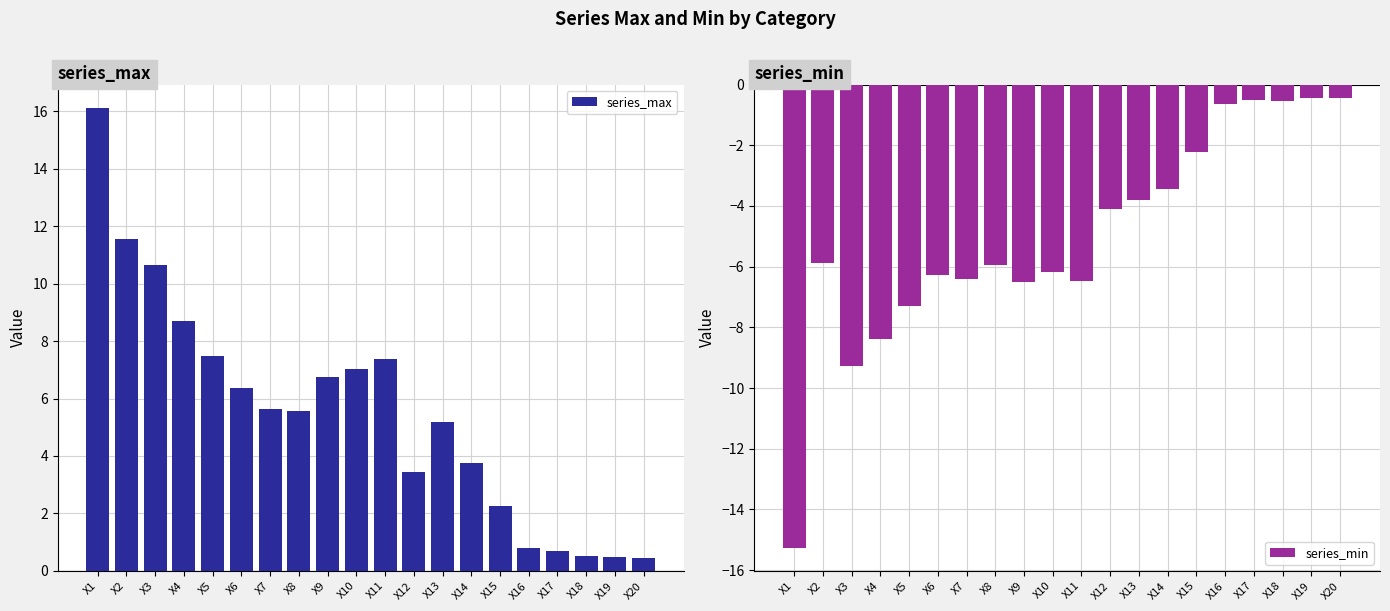

Between X9 and X19, which is larger?

X9